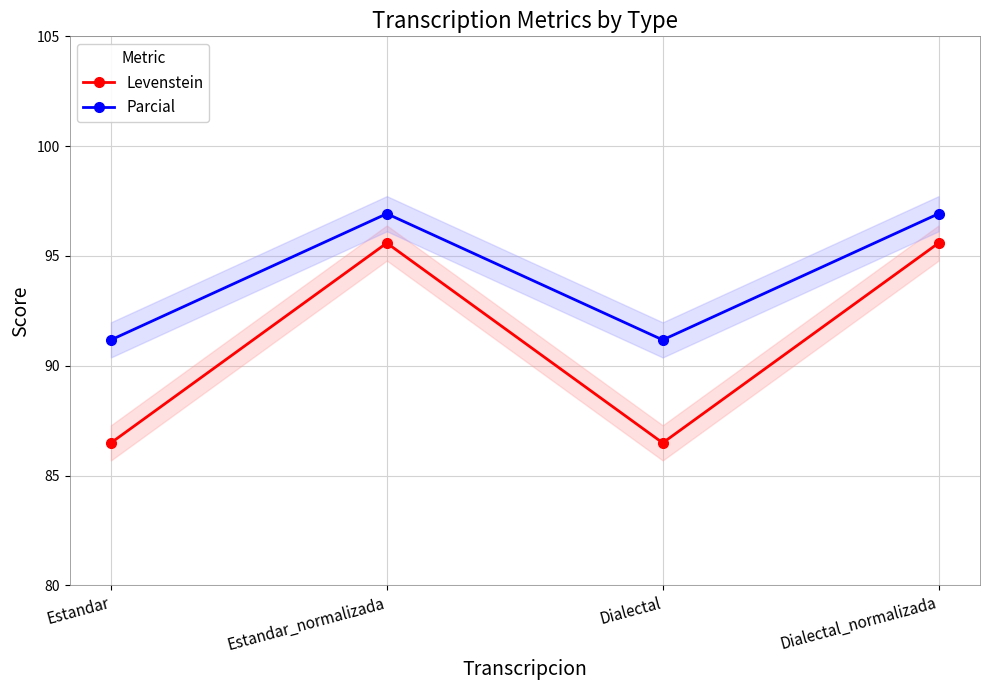

At which label does Parcial reach its peak?

Estandar_normalizada